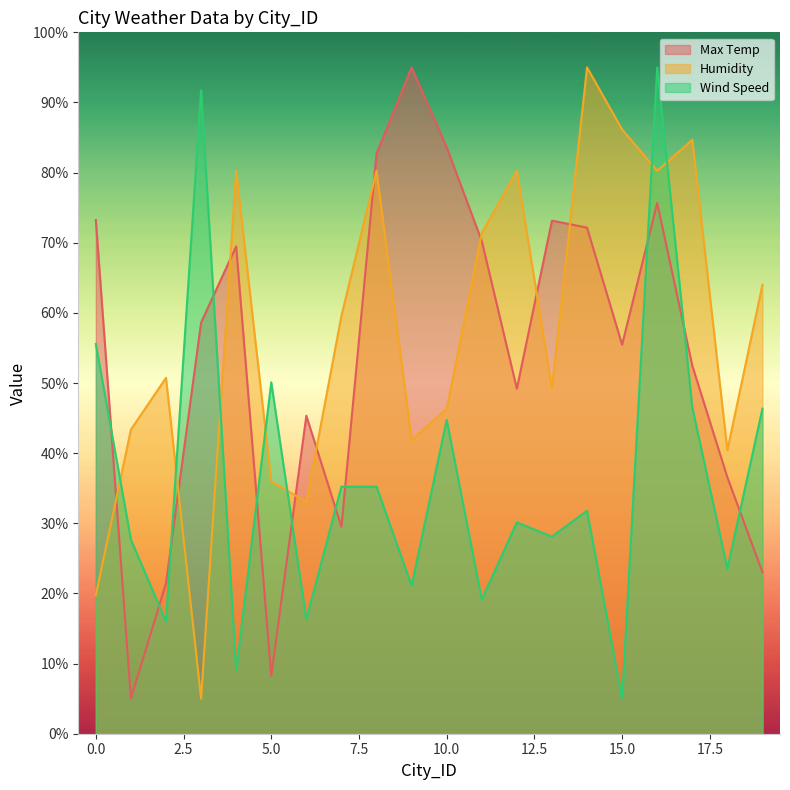

Between 9 and 1, which is larger?

9